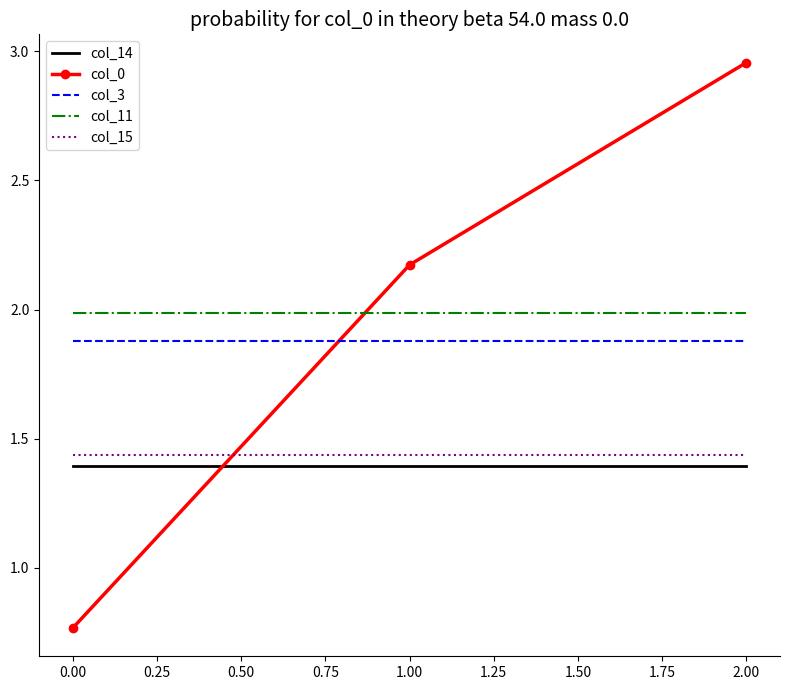

True or false: col_15 has a value of 1.9 at 1.00.

False